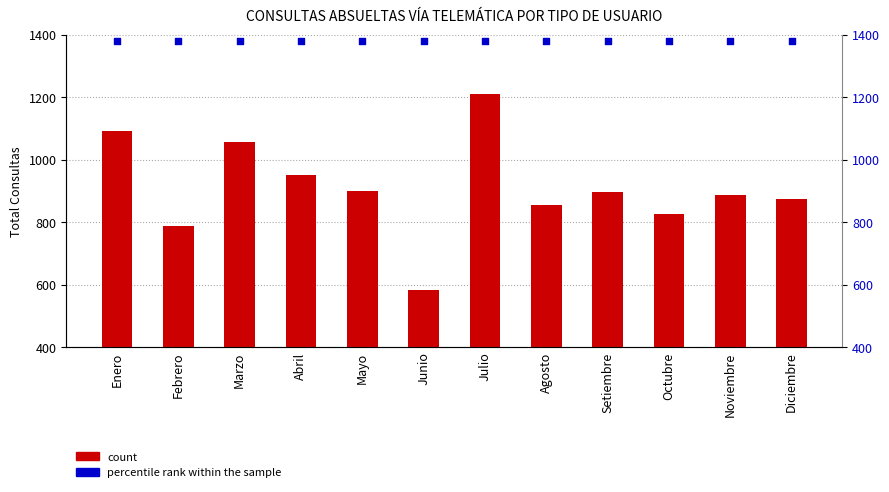

What is the total value across all series at Agosto?

2236